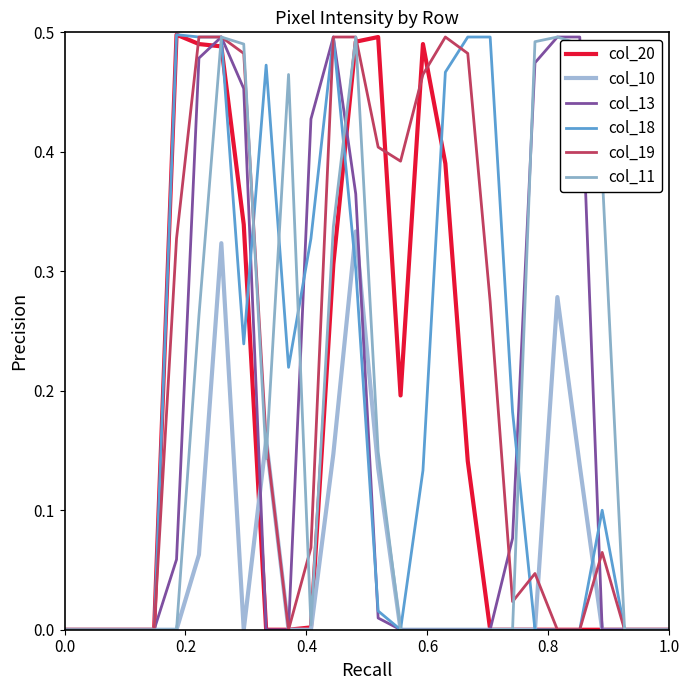

How many lines are shown in the chart?

6